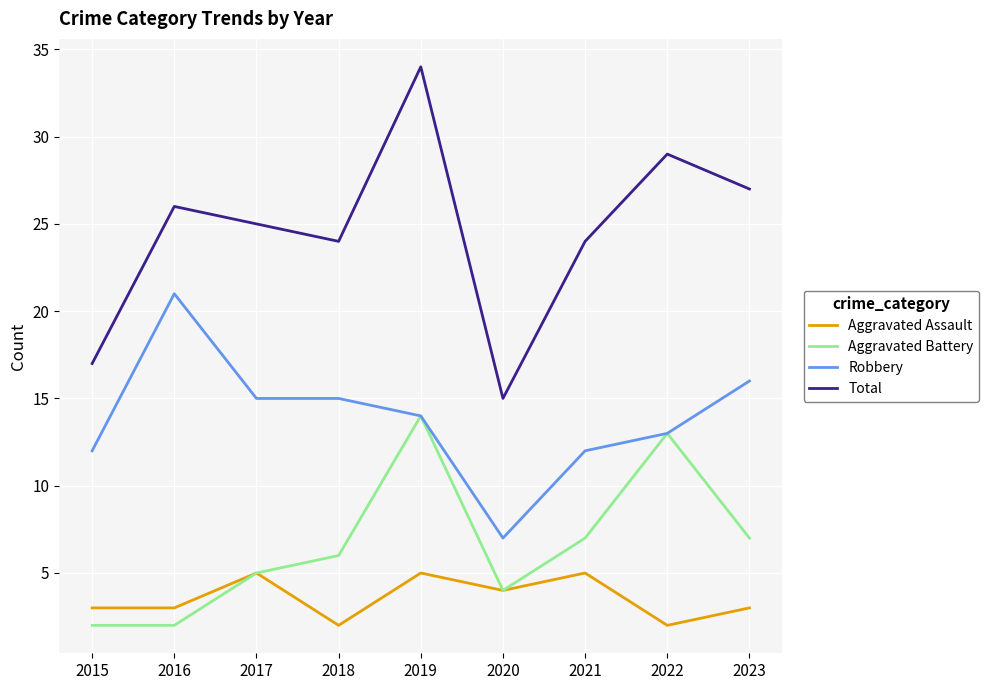

Reading left to right, what are all the values shown in this chart?

Aggravated Assault: 3	3	5	2	5	4	5	2	3
Aggravated Battery: 2	2	5	6	14	4	7	13	7
Robbery: 12	21	15	15	14	7	12	13	16
Total: 17	26	25	24	34	15	24	29	27